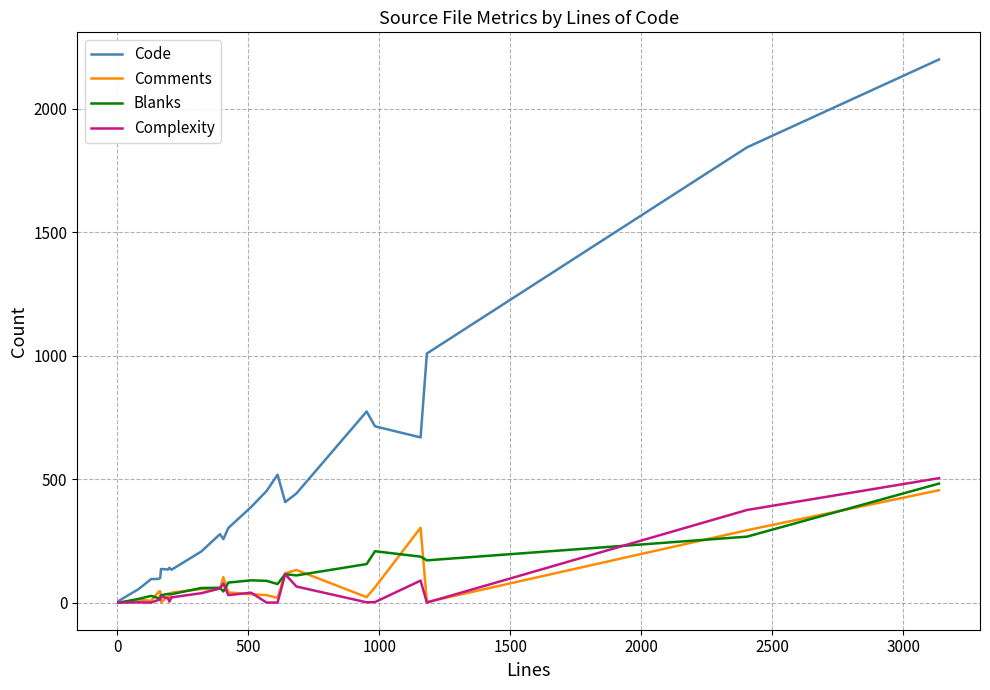

Which series has the widest spread of values?

Code